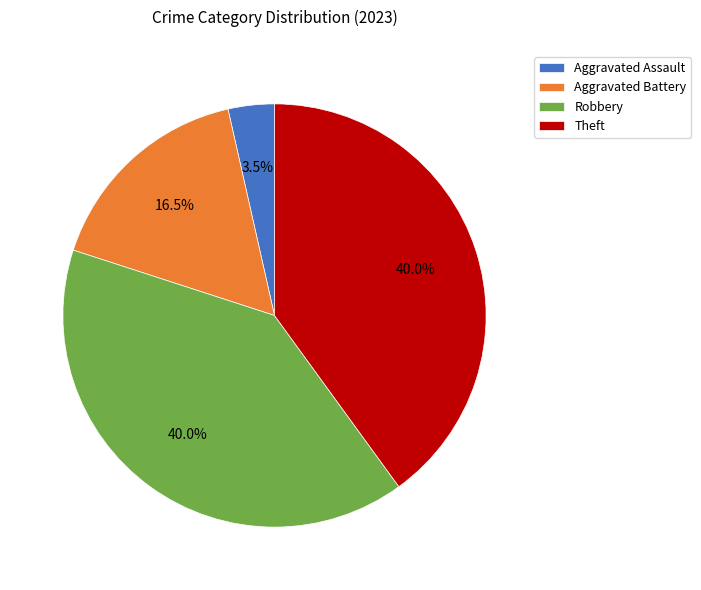

Combined, what portion of the pie is Aggravated Battery and Aggravated Assault?

20.0%